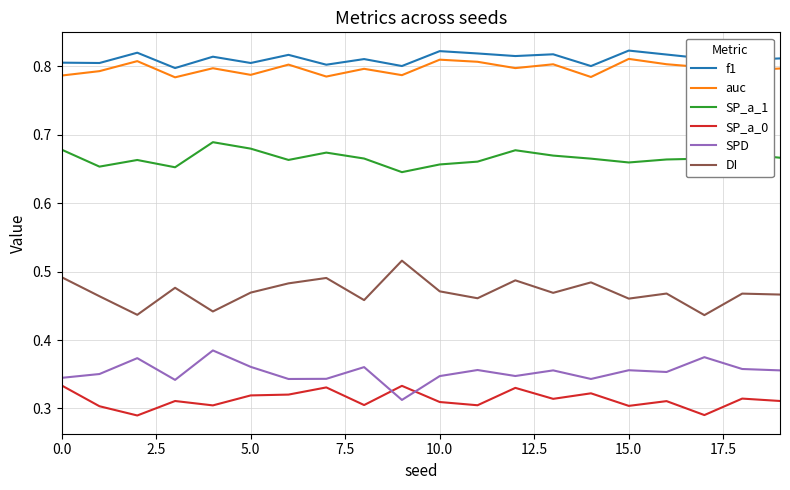

At how many categories does at least one series exceed 0?

20